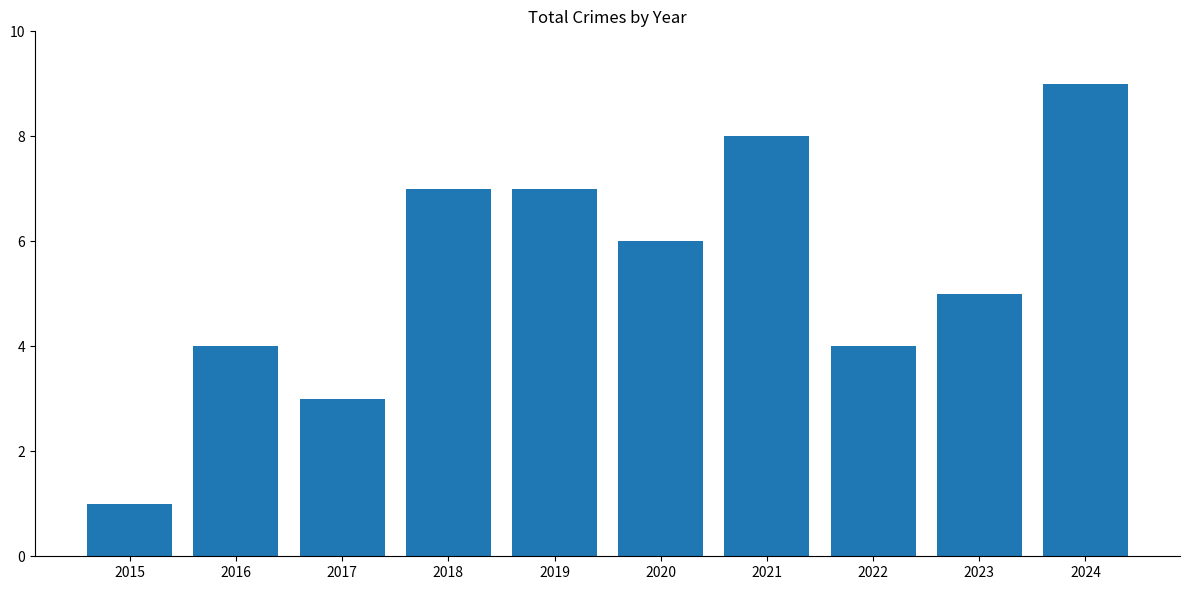

What is the change in value from 2023 to 2024?

+4